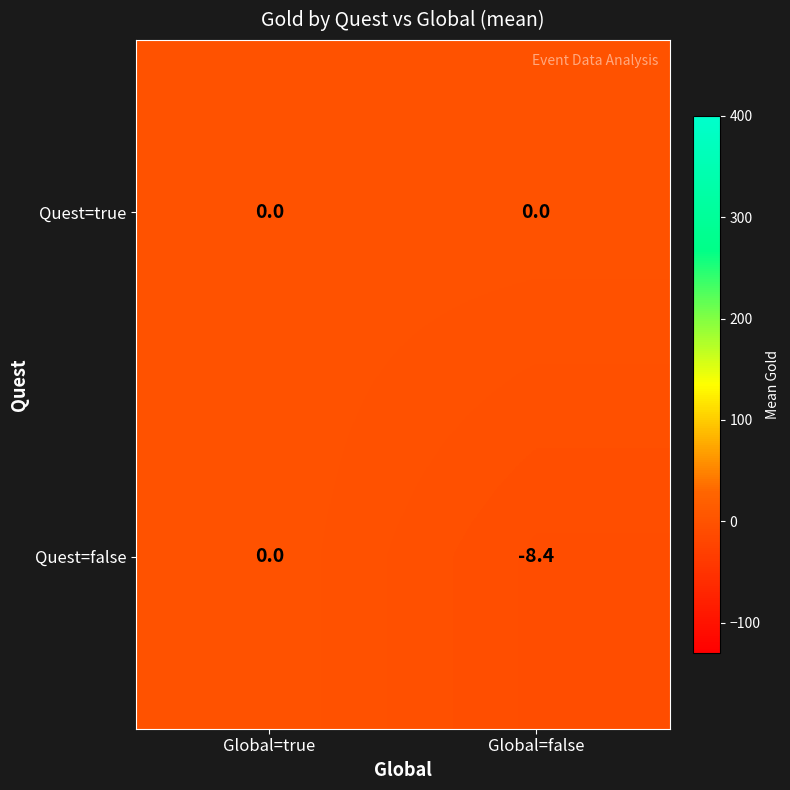

Reading left to right, extract all data points from this chart.

Quest=true: Global=true=0.0	Global=false=0.0
Quest=false: Global=true=0.0	Global=false=-8.4